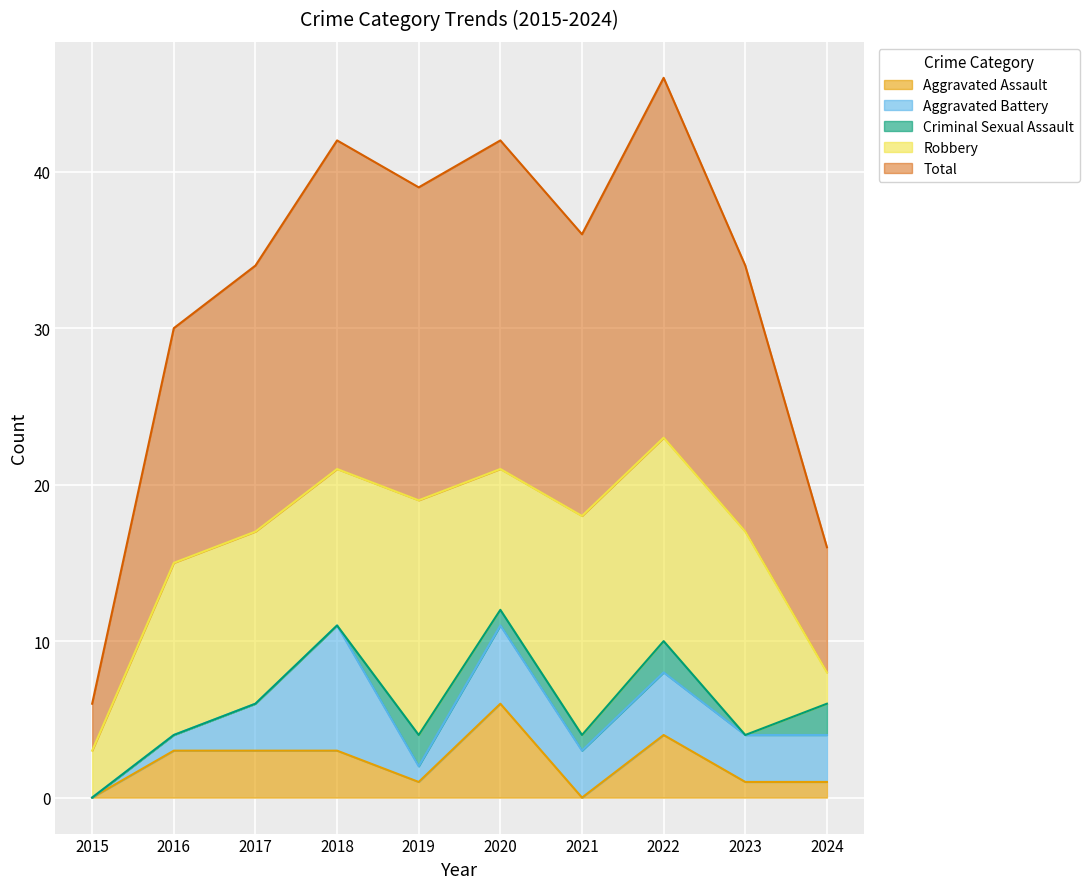

How many interior local peaks does the Total series have?

3